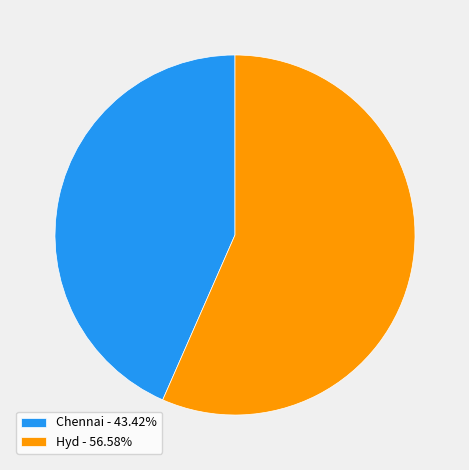

Combined, do Chennai - 43.42% and Hyd - 56.58% account for over 50%?

Yes